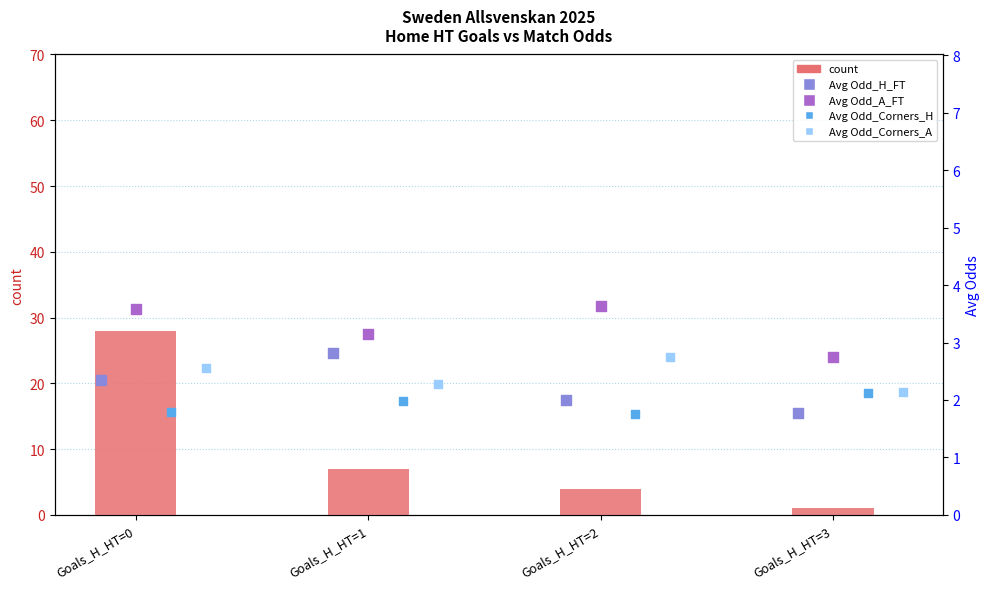

At how many categories does at least one series exceed 3?

3